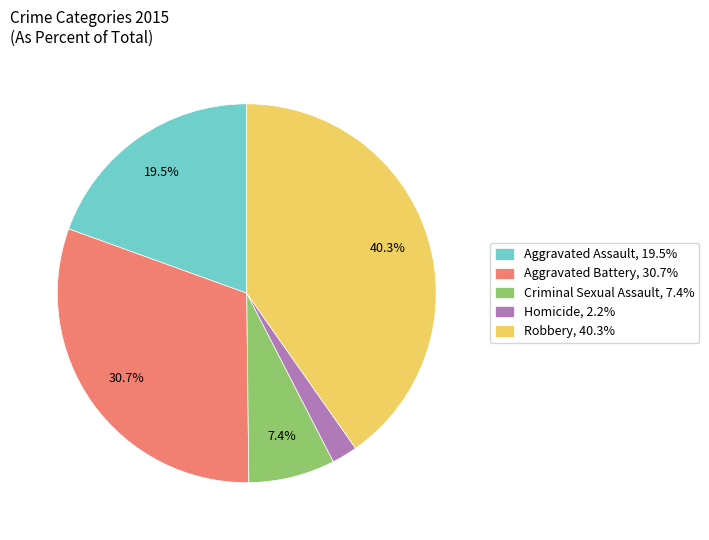

To the nearest percent, what is the average slice percentage?

20%